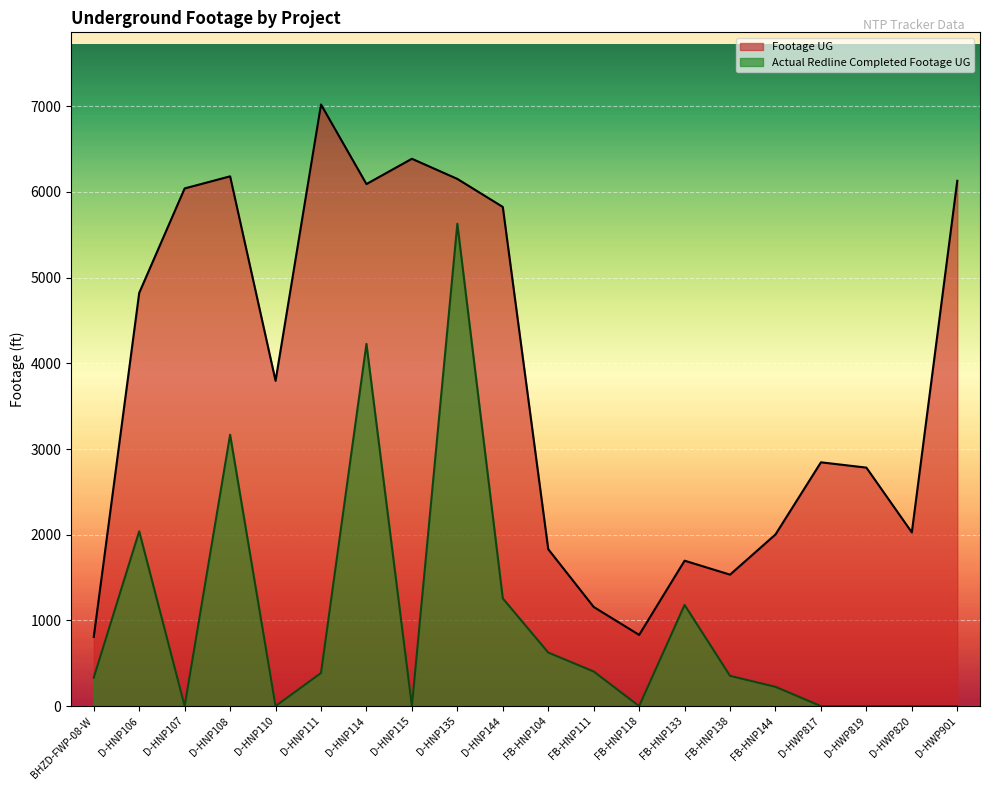

Reading left to right, what are all the values shown in this chart?

Footage UG: 807	4822	6041	6182	3796	7020	6092	6387	6152	5825	1831	1157	831	1697	1534	2003	2845	2783	2027	6130
Actual Redline Completed Footage UG: 333	2040	0	3167	0	386	4227	0	5629	1257	625	404	0	1181	353	225	0	0	0	0